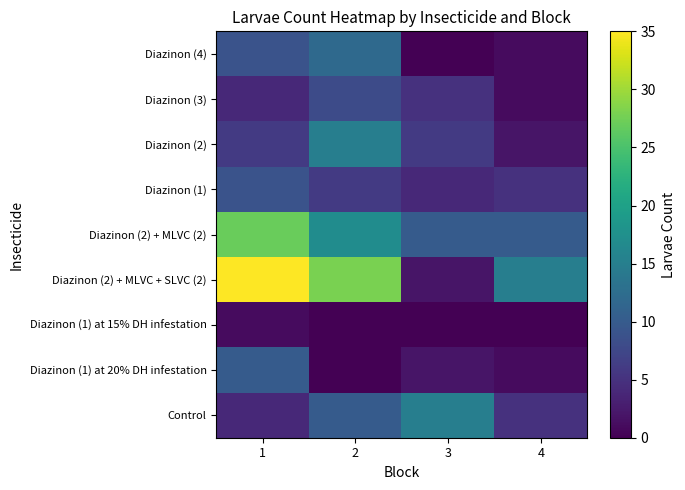

How many categories are shown in the chart?

4